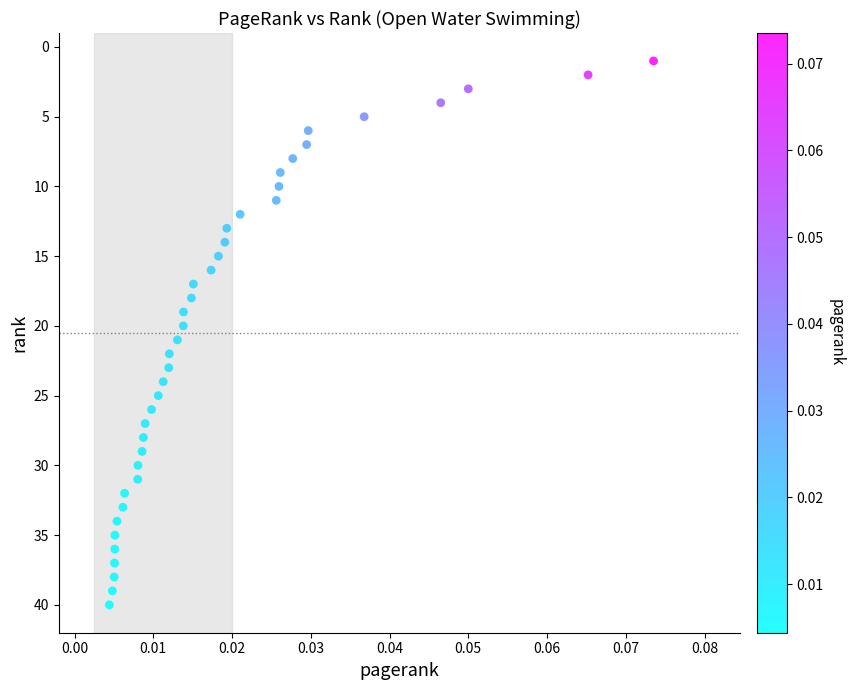

What is the range of Y values (max minus min)?

39